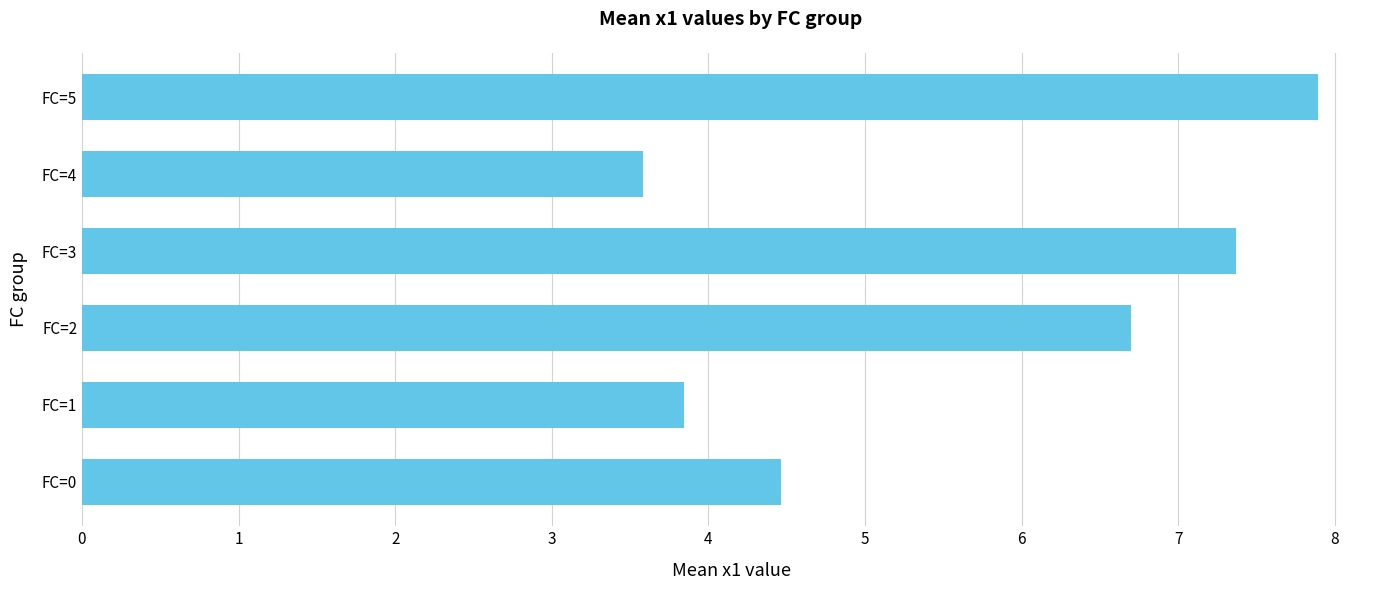

Count the number of data series in this chart.

1